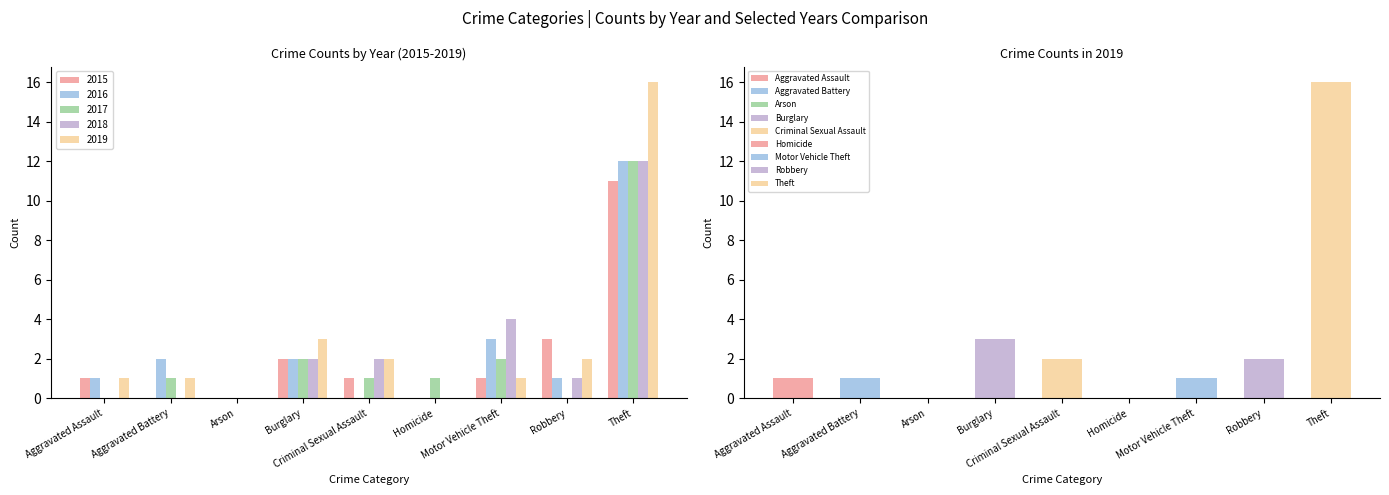

Is it true that 2015 equals 1 at Criminal Sexual Assault?

True